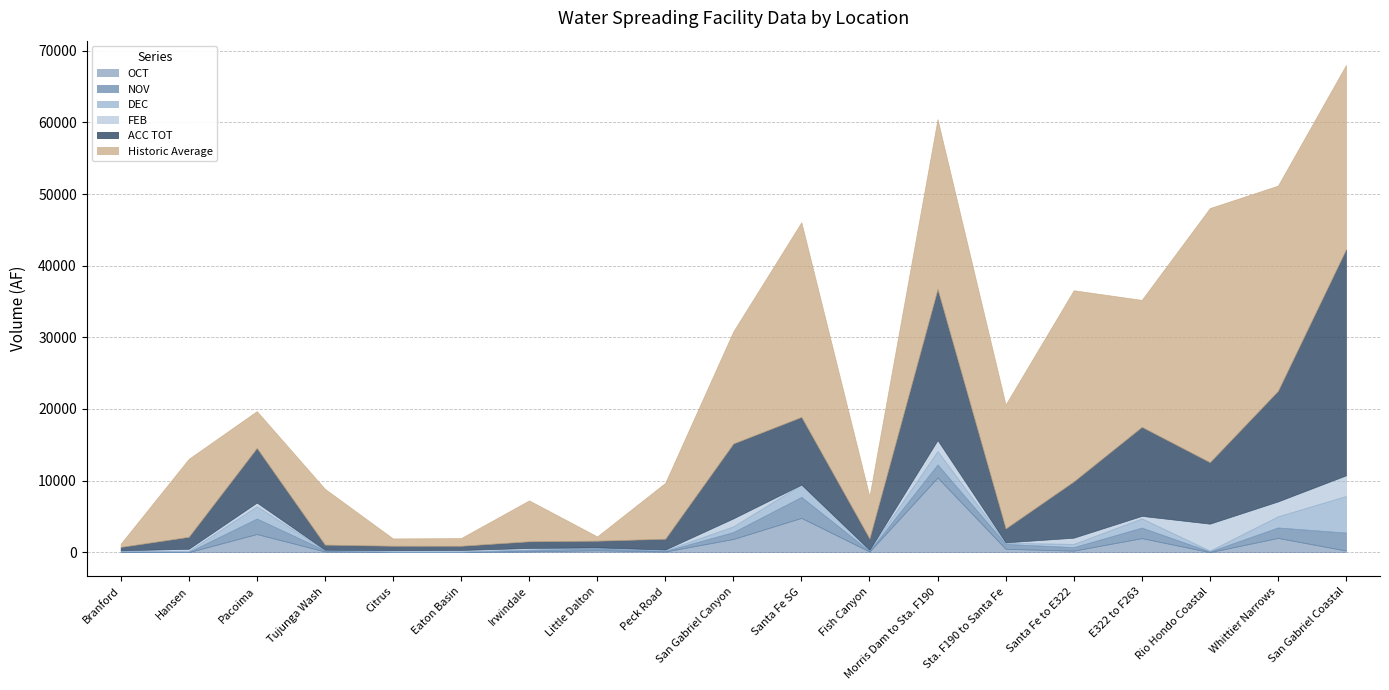

Where is the first local maximum for FEB?

Pacoima